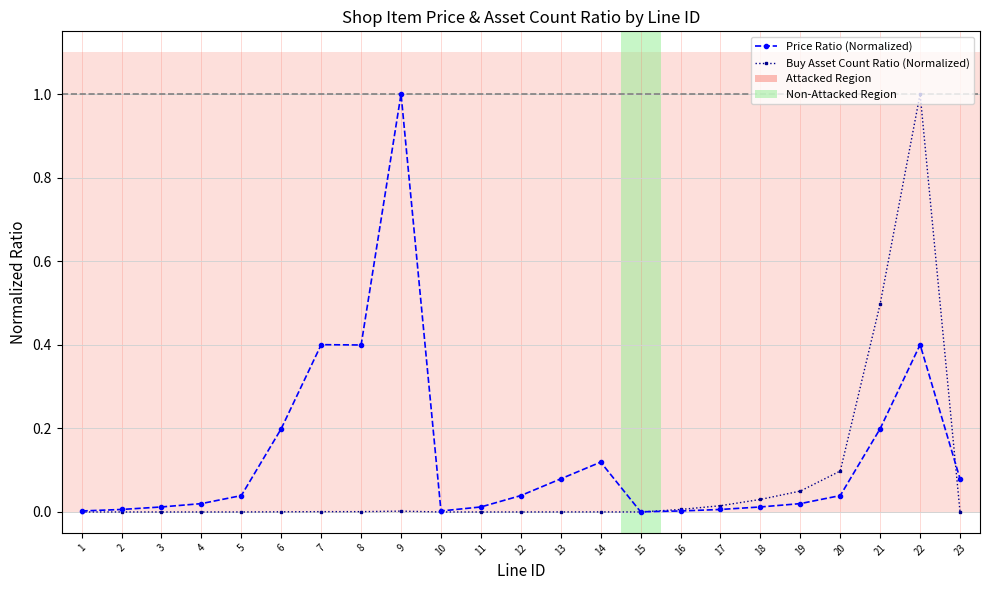

True or false: Price Ratio (Normalized) has more than 0 points higher than both neighbors.

True